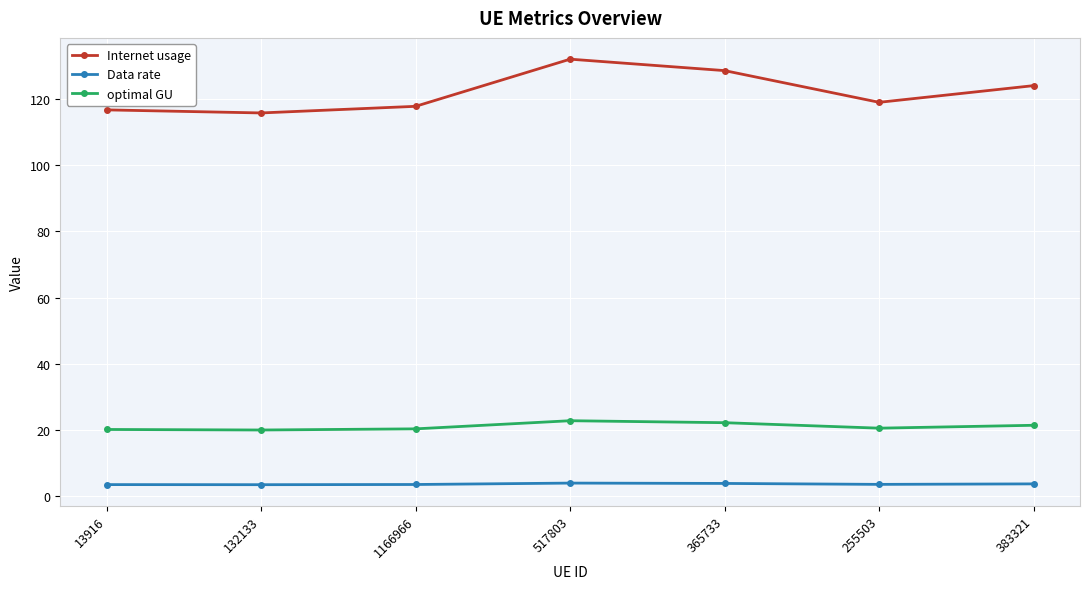

What are all the series names shown in the legend?

Internet usage, Data rate, optimal GU